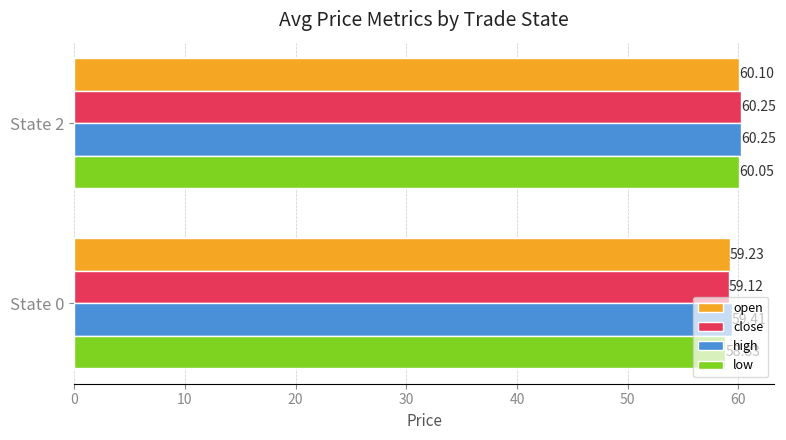

What is the total value across all series at State 2?

240.7